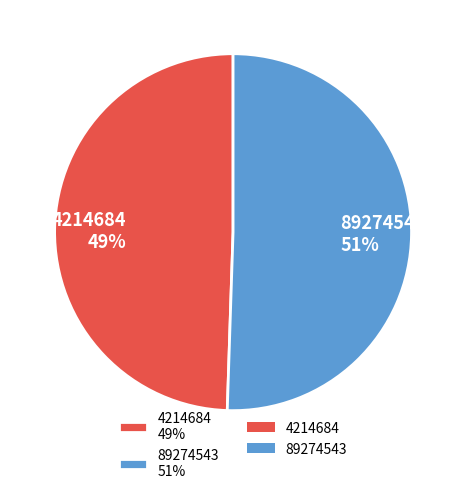

How many segments does this pie chart have?

2